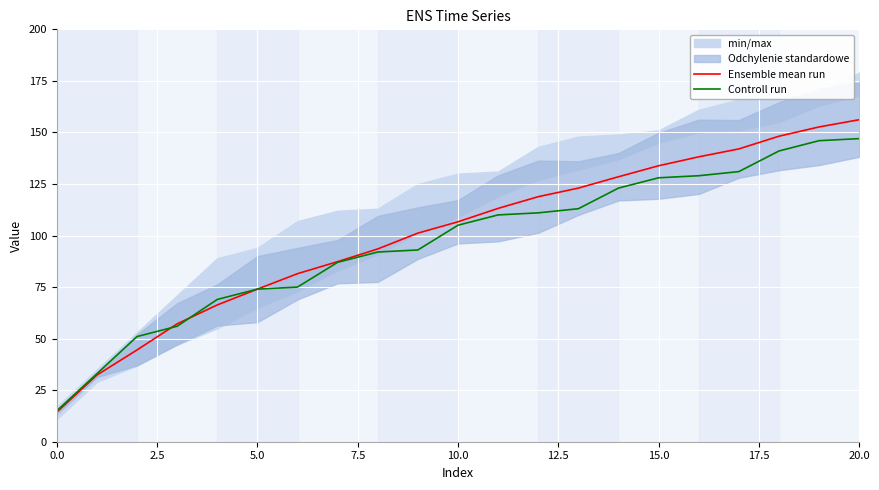

What is the difference between the maximum and minimum values in the Ensemble mean run series?

141.8